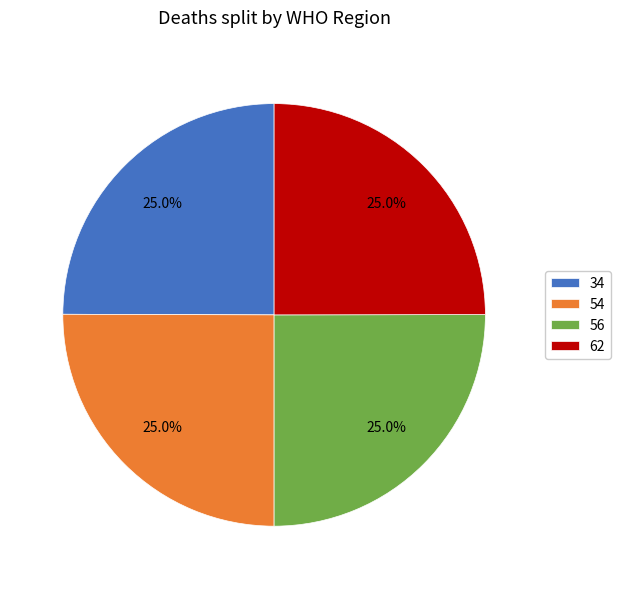

What is the total percentage of 54 and 34?

50.0%